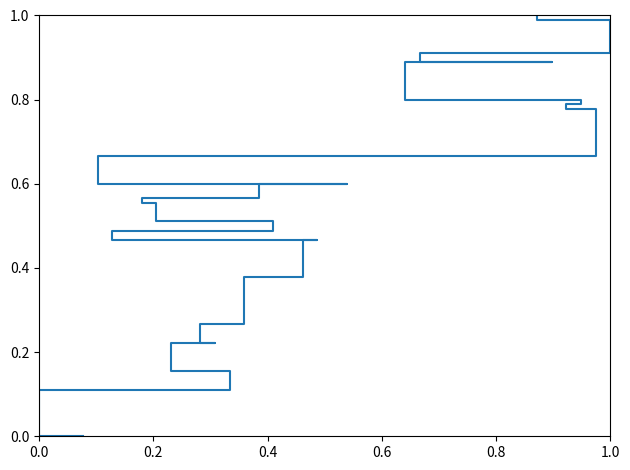

True or false: the data shows 0.7 at 14.

False